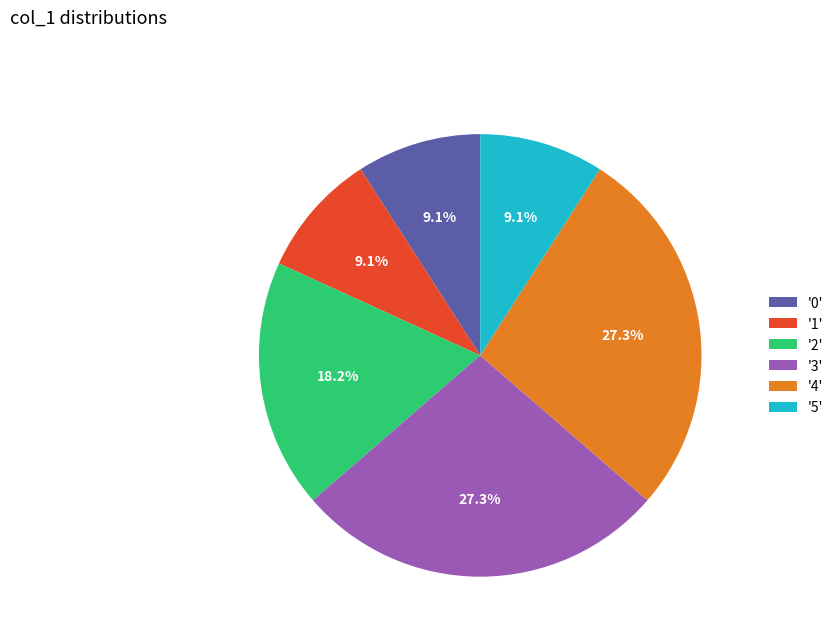

How much of the chart is everything except '4'?

72.7%